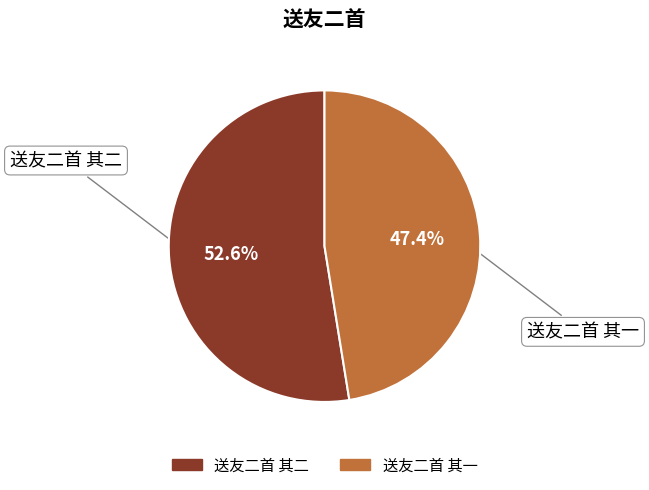

Is there a majority slice in this chart?

Yes